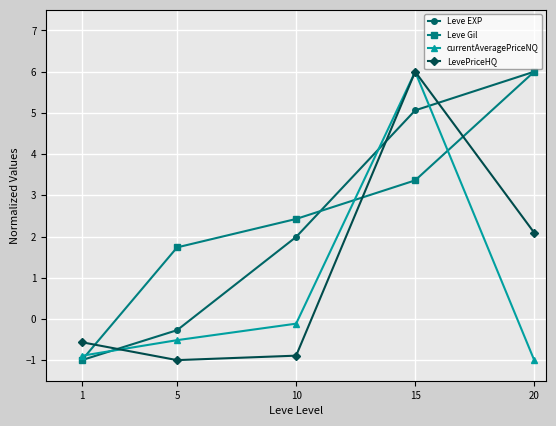

At which label does LevePriceHQ first exceed 0?

15